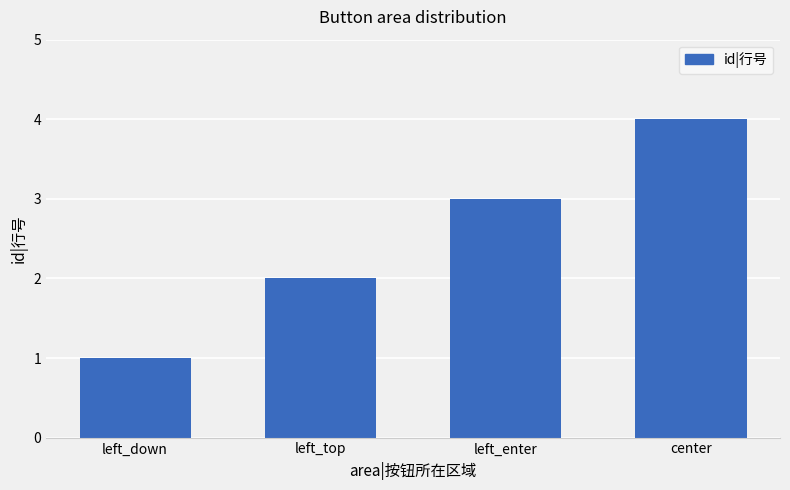

Is it true that the value at left_down is 1?

True